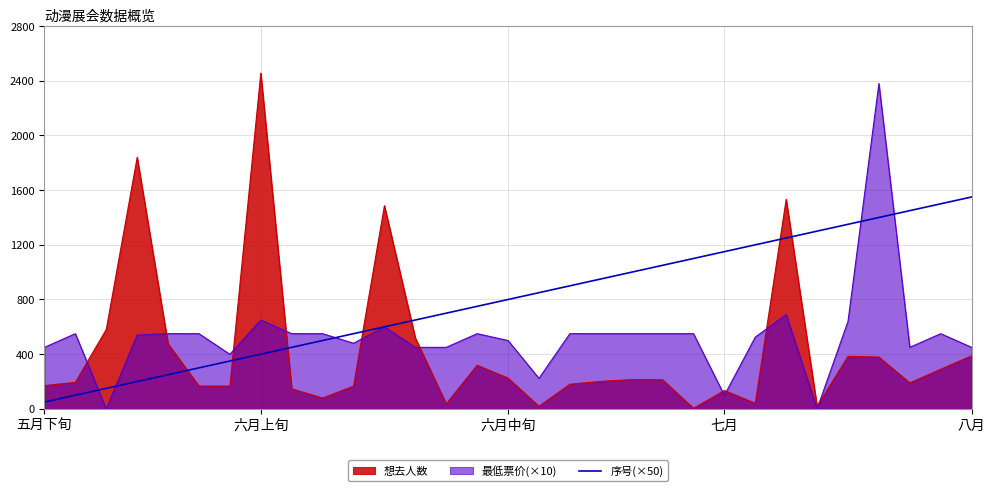

How many values exceed 800?

15